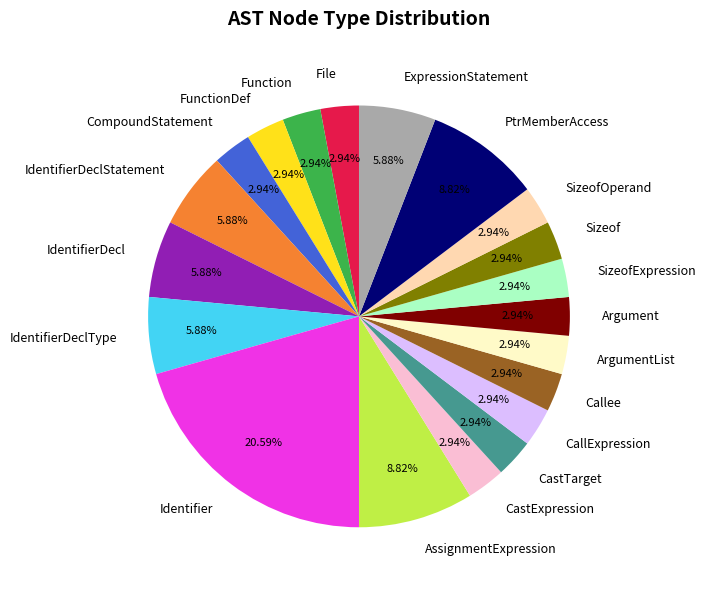

What percentage is the Argument slice, to the nearest percent?

3%